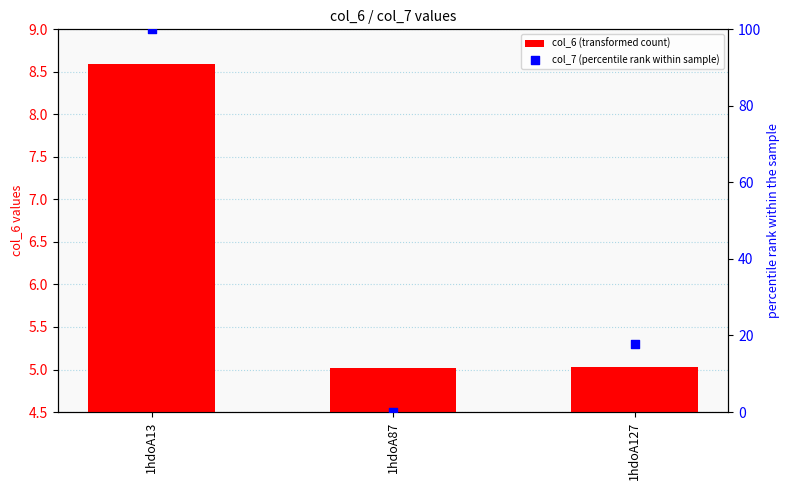

At how many categories does at least one series exceed 78?

1